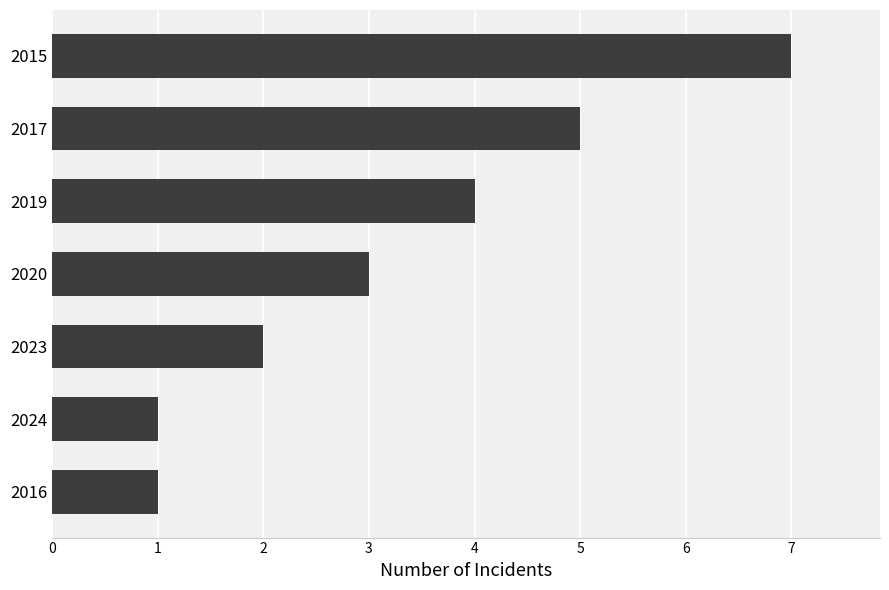

Reading top to bottom, transcribe all the data shown in this chart.

2015=7	2017=5	2019=4	2020=3	2023=2	2024=1	2016=1